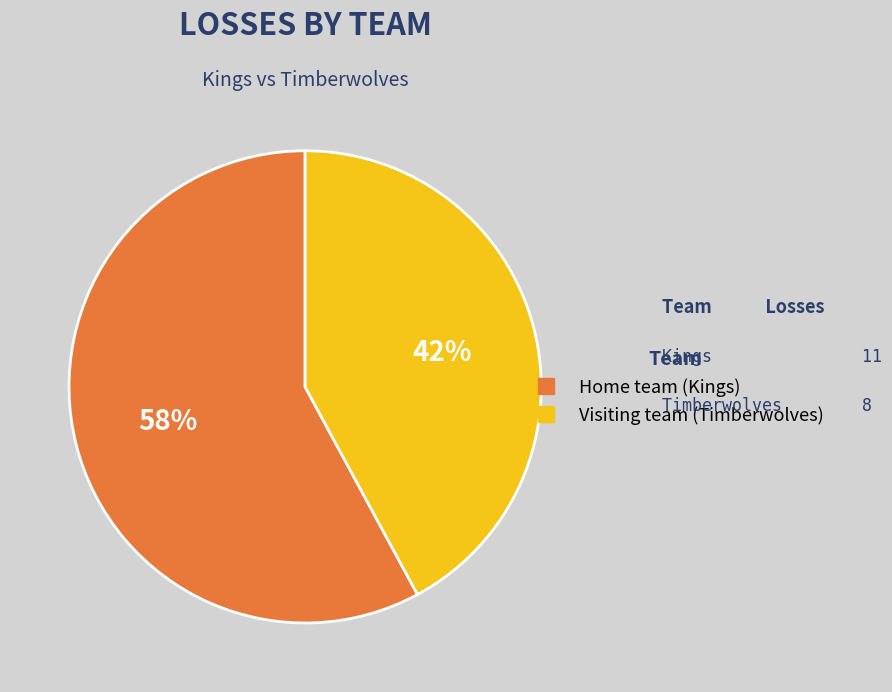

Approximately how many times larger is the value at Visiting team (Timberwolves) compared to Home team (Kings)?

0.7